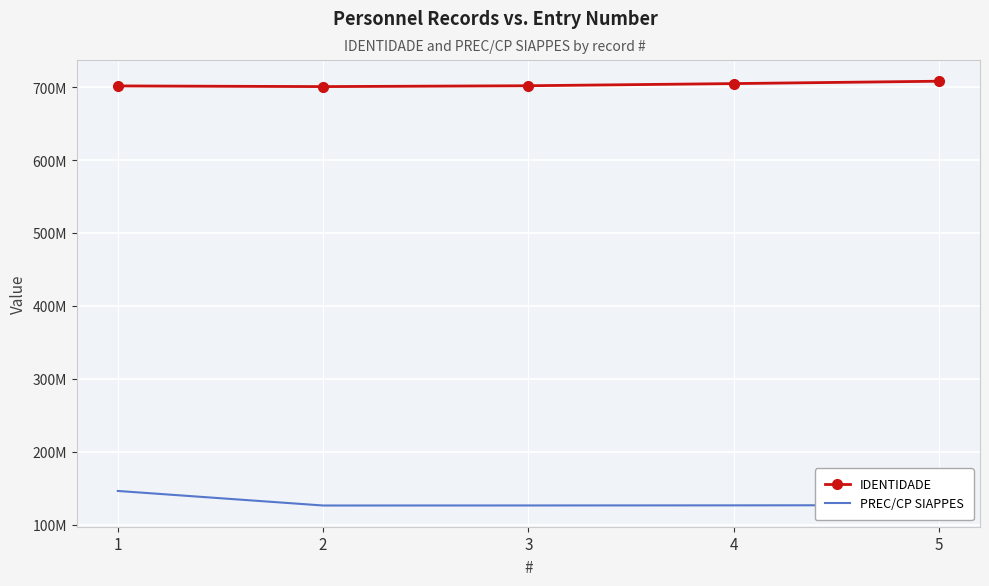

True or false: PREC/CP SIAPPES and IDENTIDADE intersect in this chart.

False